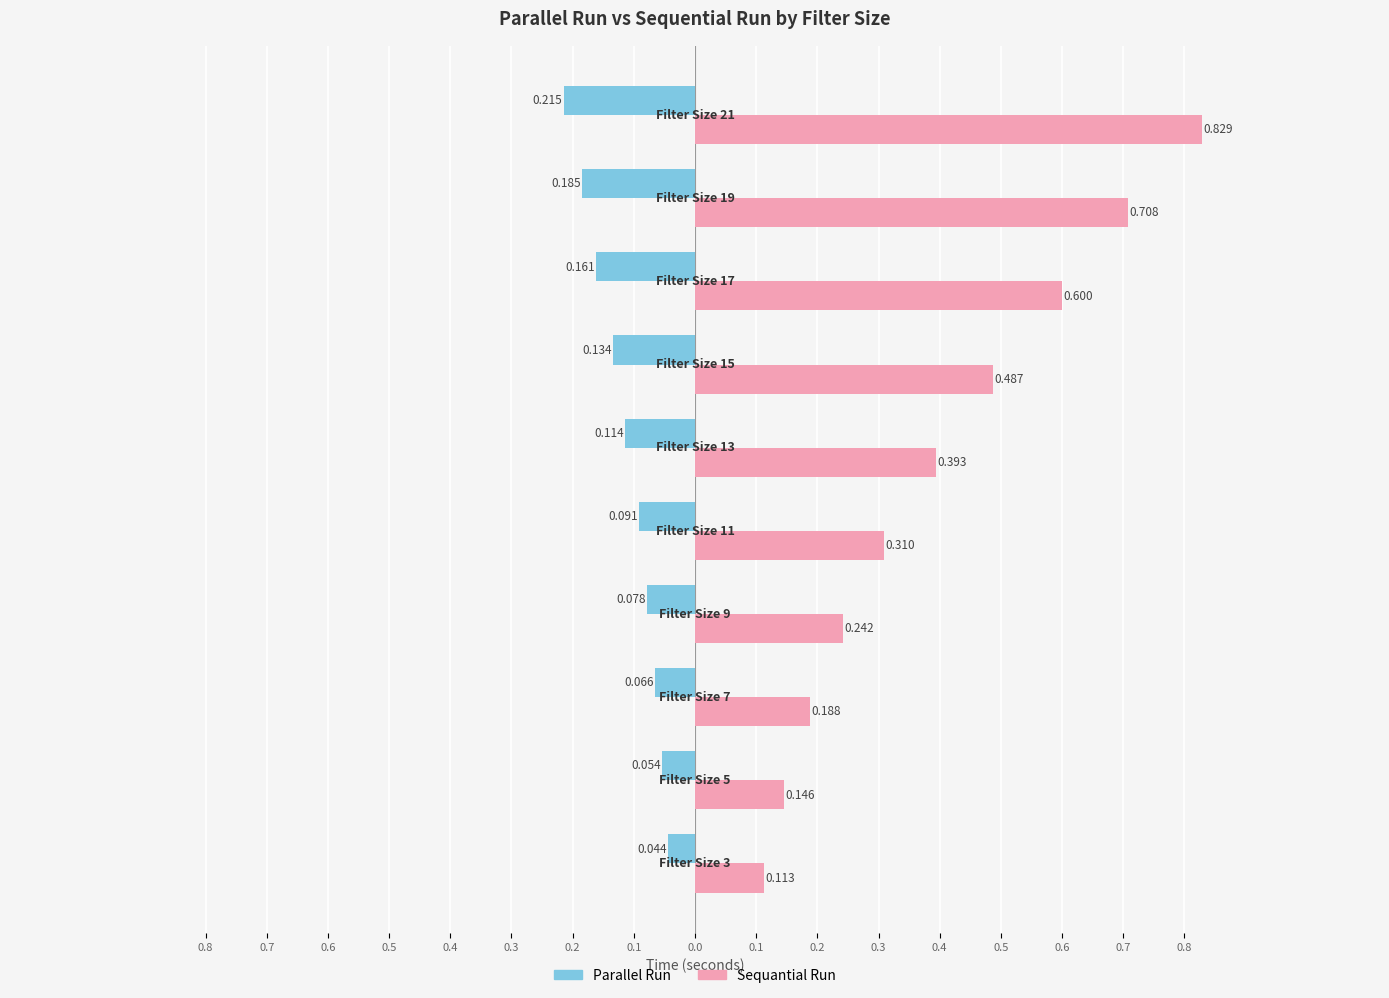

What are all the series names shown in the legend?

Parallel Run, Sequantial Run